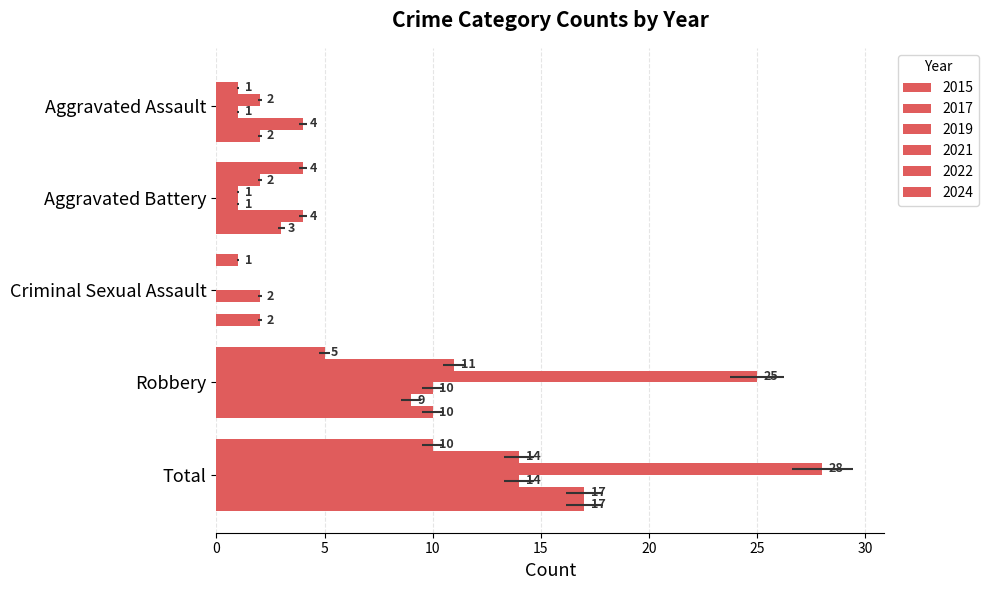

The 2015 series shows -6 at Aggravated Assault. True or false?

False